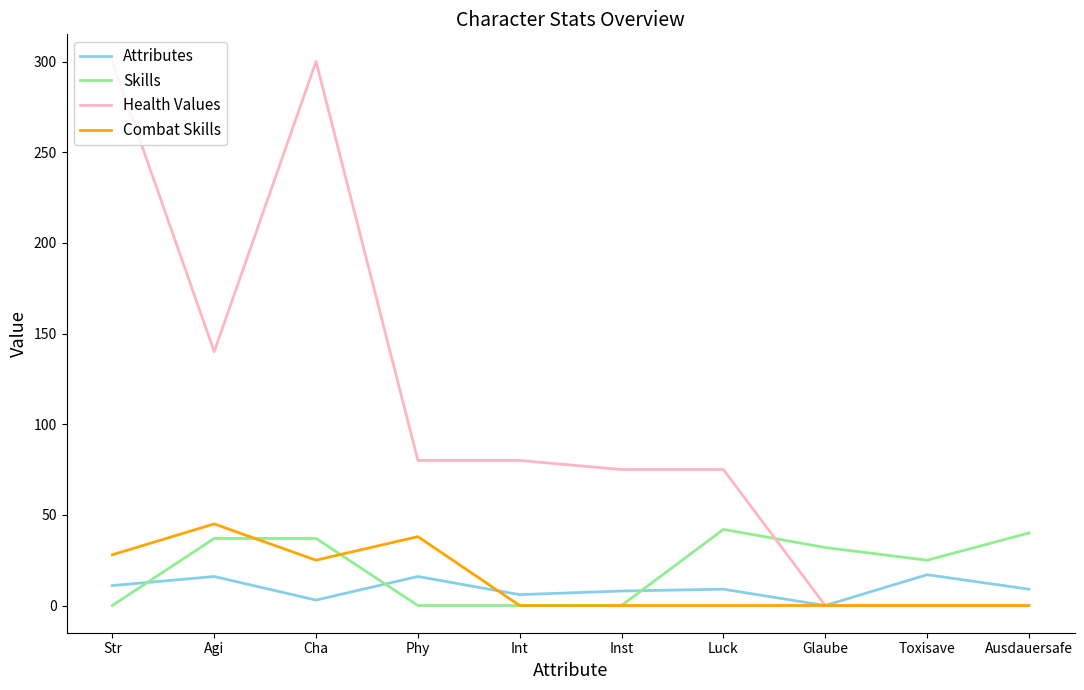

What is the difference between the maximum and minimum values in the Combat Skills series?

45